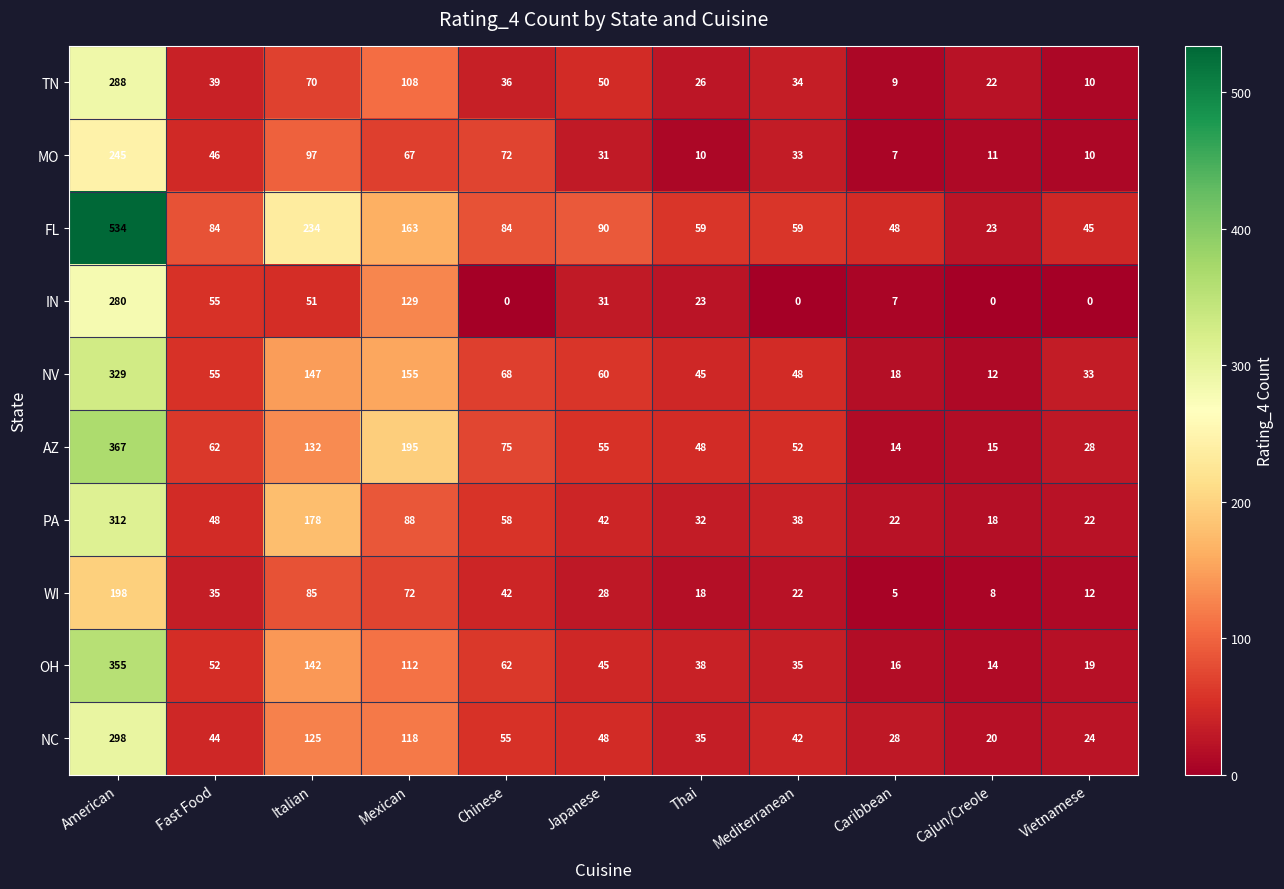

Is it true that MO equals 7 at Caribbean?

True